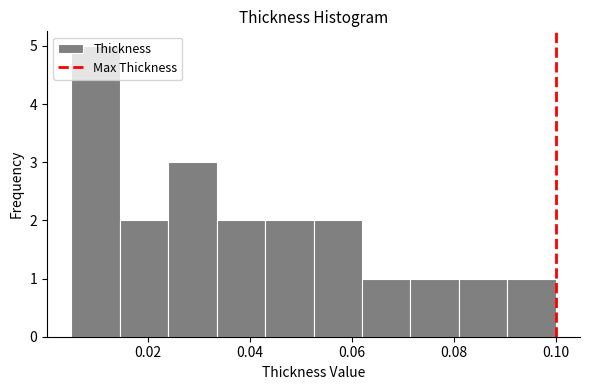

Reading left to right, transcribe this chart: for each bar, give the range it covers on the x-axis and its height. Neither the bar edges nor the heights are printed on the chart, so give them approximately, as read against the axes.

0.006 to 0.014: 5
0.014 to 0.024: 2
0.024 to 0.034: 3
0.034 to 0.044: 2
0.044 to 0.052: 2
0.052 to 0.062: 2
0.062 to 0.072: 1
0.072 to 0.082: 1
0.082 to 0.090: 1
0.090 to 0.100: 1